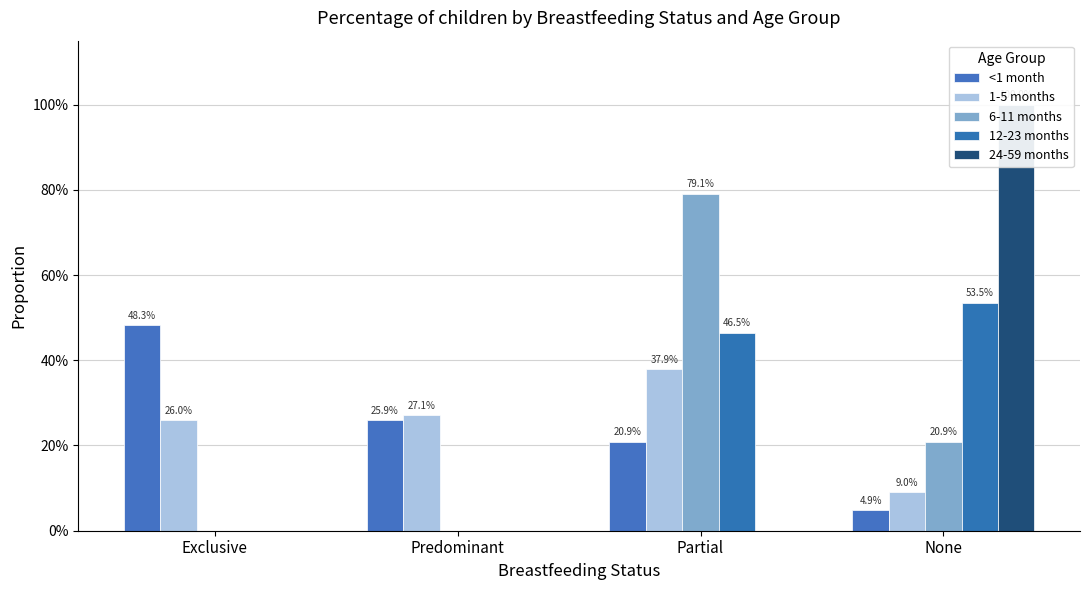

At how many categories does at least one series exceed 0?

4